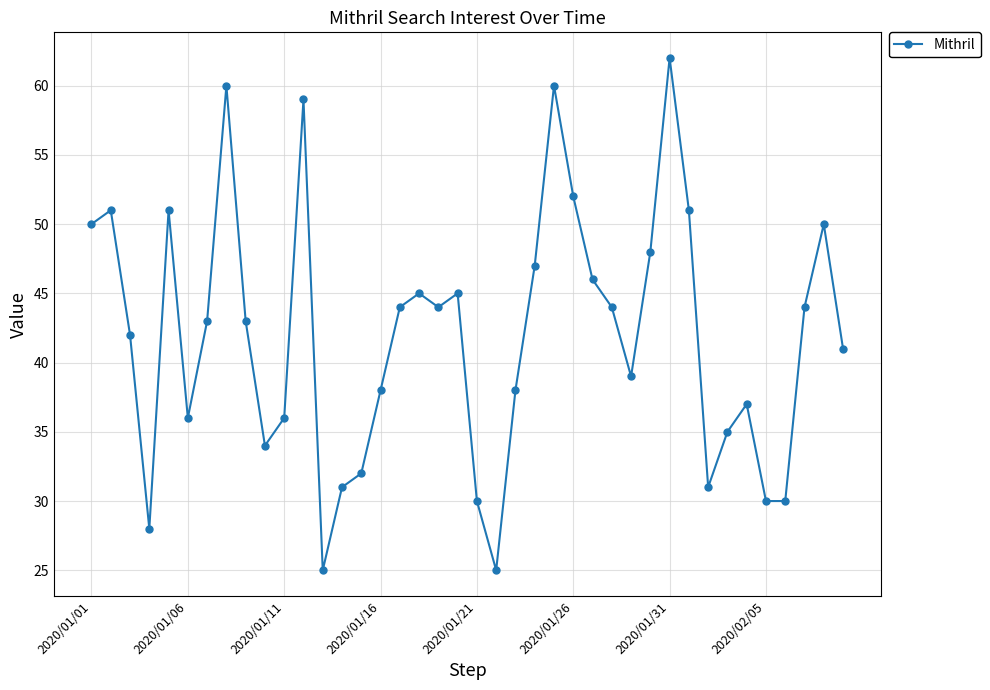

How many lines are shown in the chart?

1